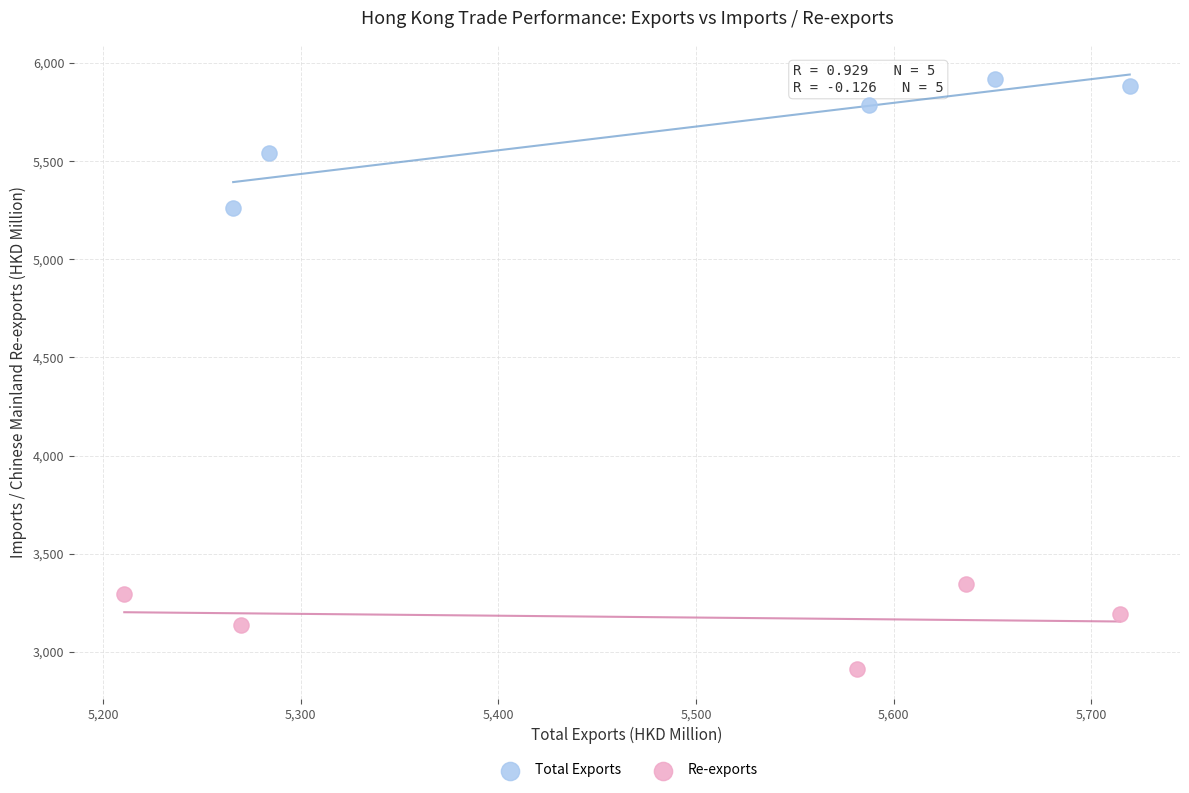

Which series reaches the minimum Y coordinate?

Re-exports